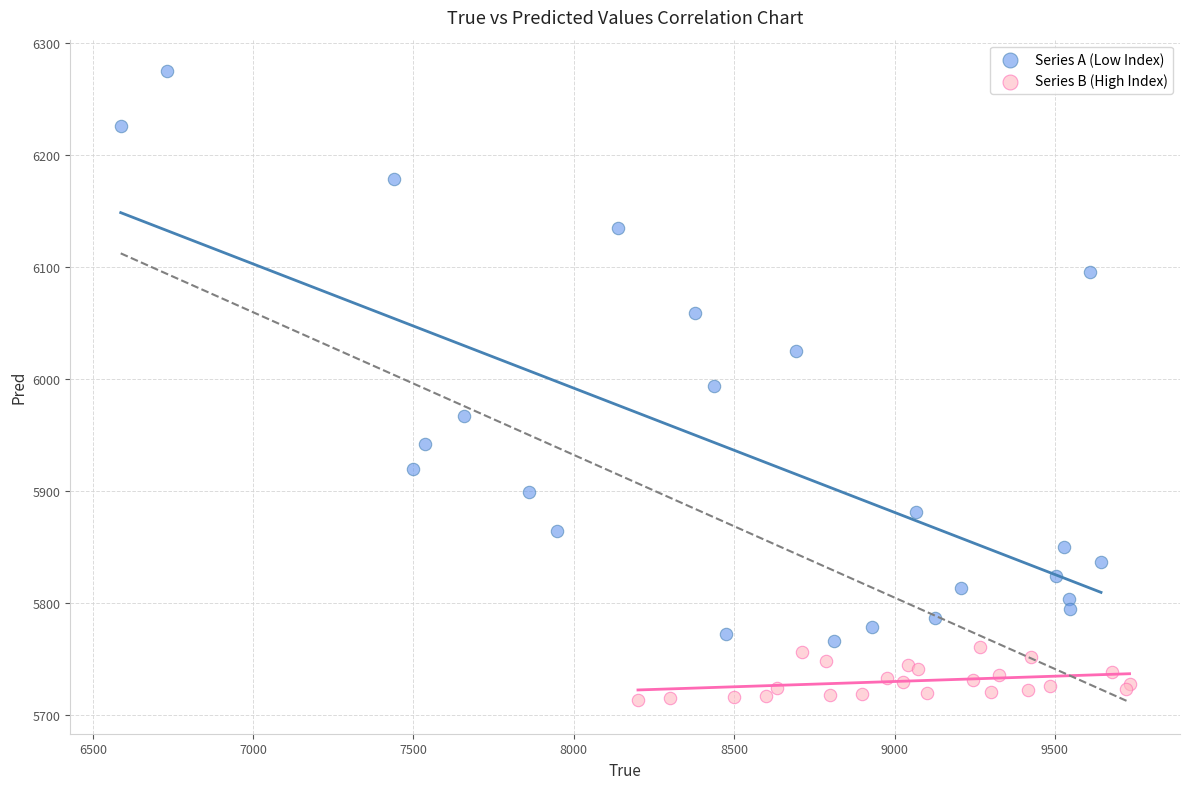

Which series contains the lowest Y value?

Series B (High Index)